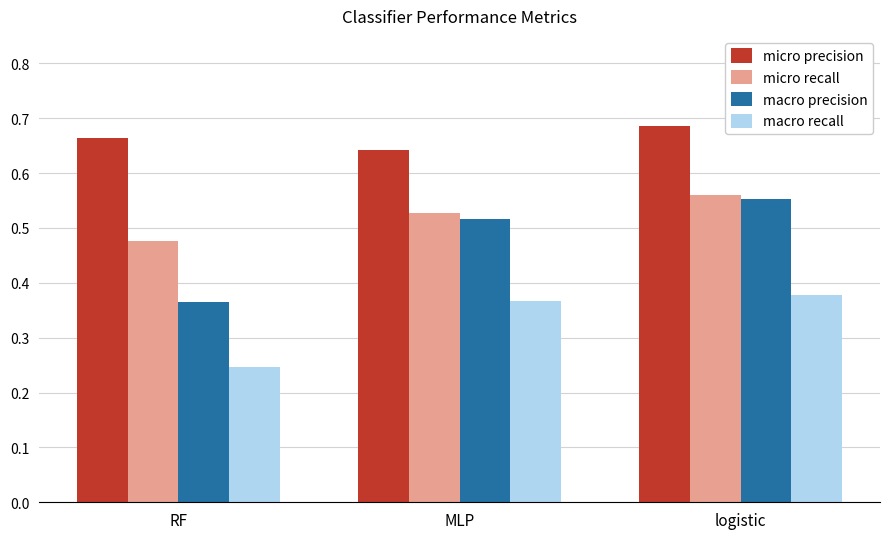

List the series in order of their peak value, highest first.

micro precision, micro recall, macro precision, macro recall